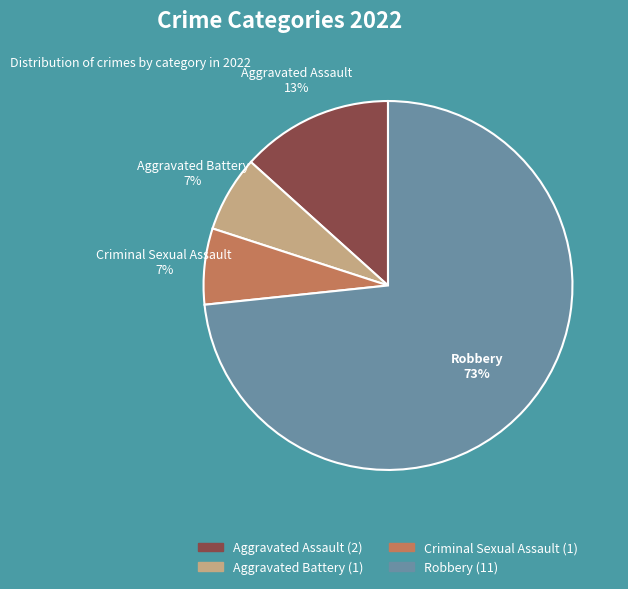

To the nearest percent, what portion does Aggravated Battery represent?

7%